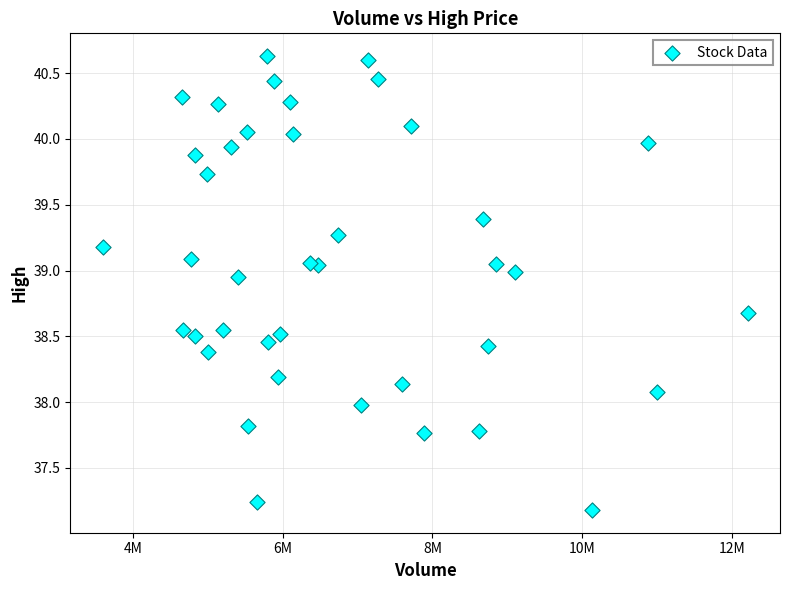

What is the range of X values (max minus min)?

8613100.0